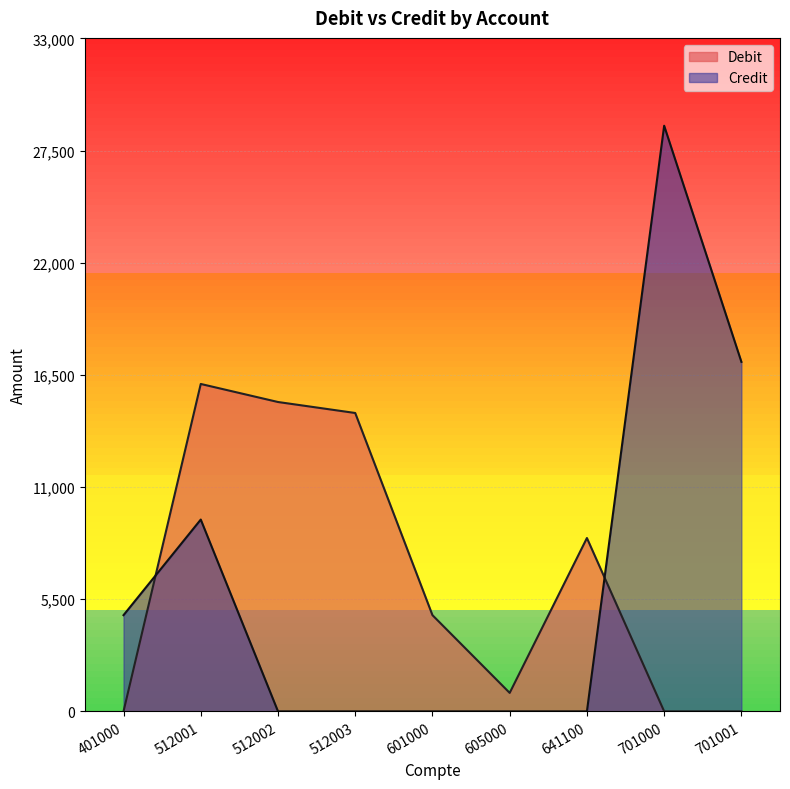

Rank the series by their maximum value, from lowest to highest.

Debit, Credit